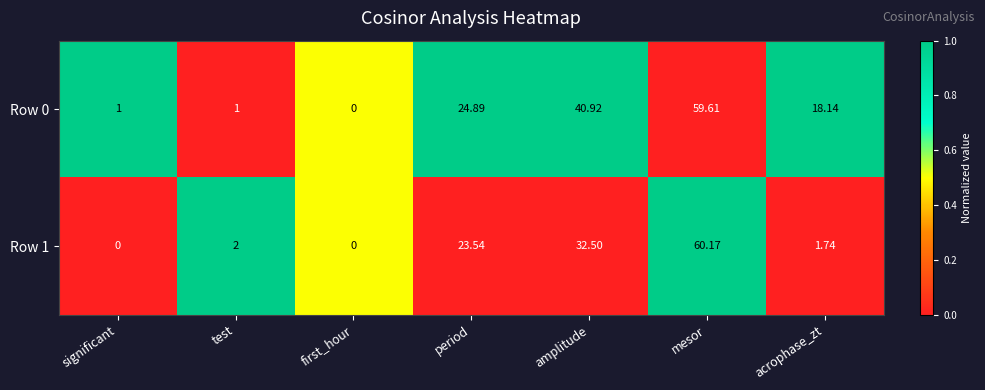

At which category does the chart reach its peak across all series?

mesor